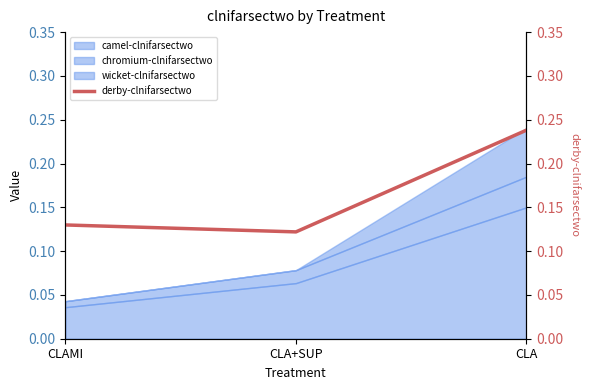

Reading left to right, extract all data points from this chart.

CLAMI=0.1	CLA+SUP=0.1	CLA=0.2